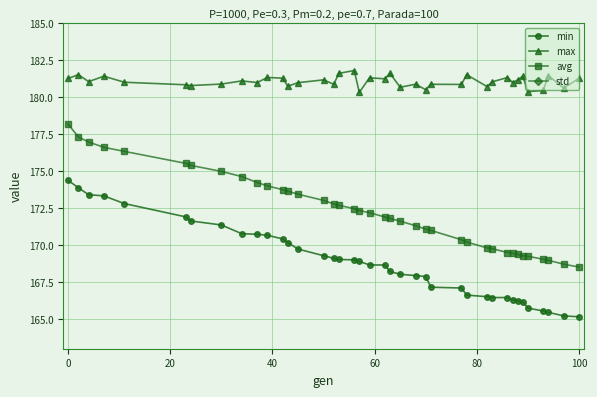

True or false: max and min intersect in this chart.

False